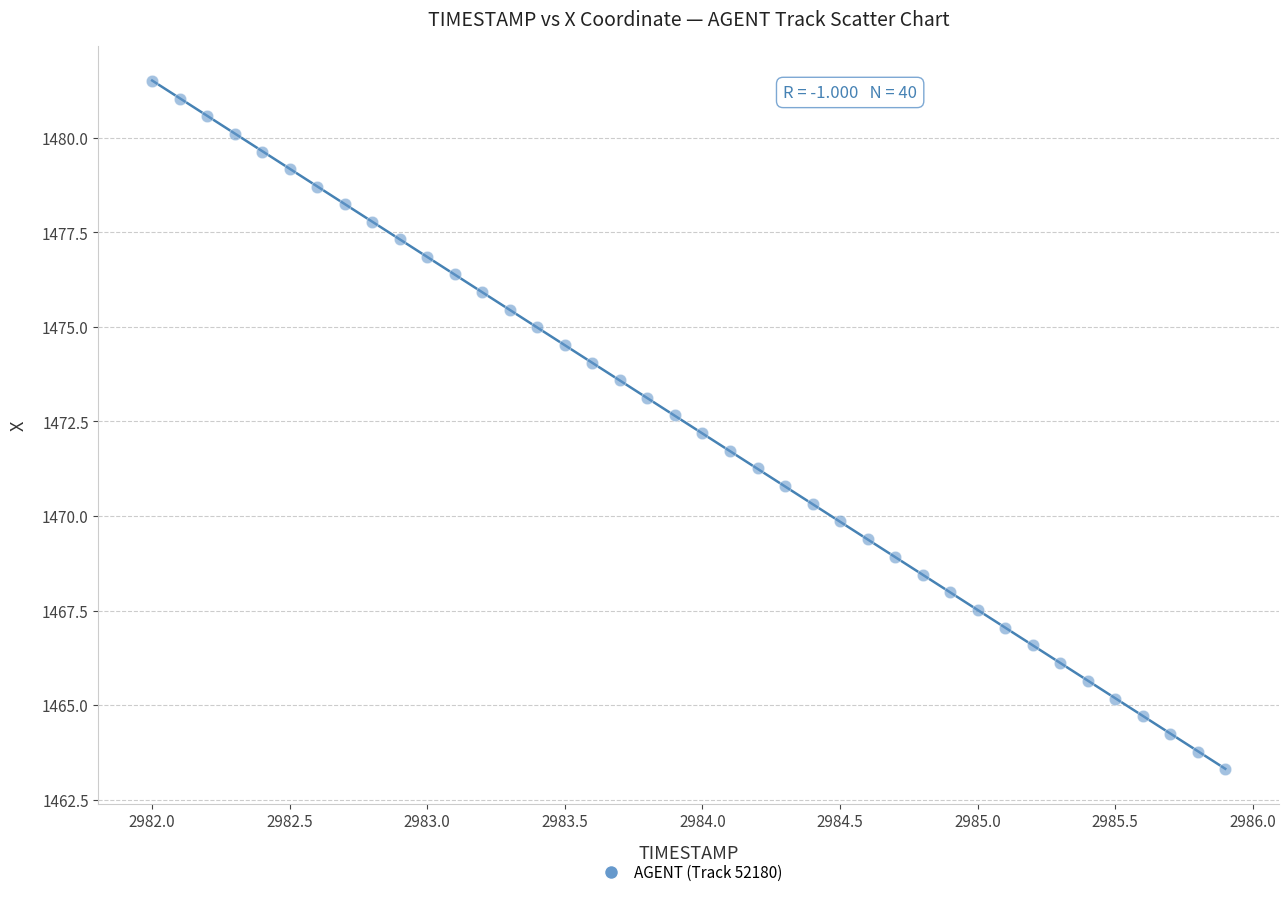

What is the range of X values (max minus min)?

3.9